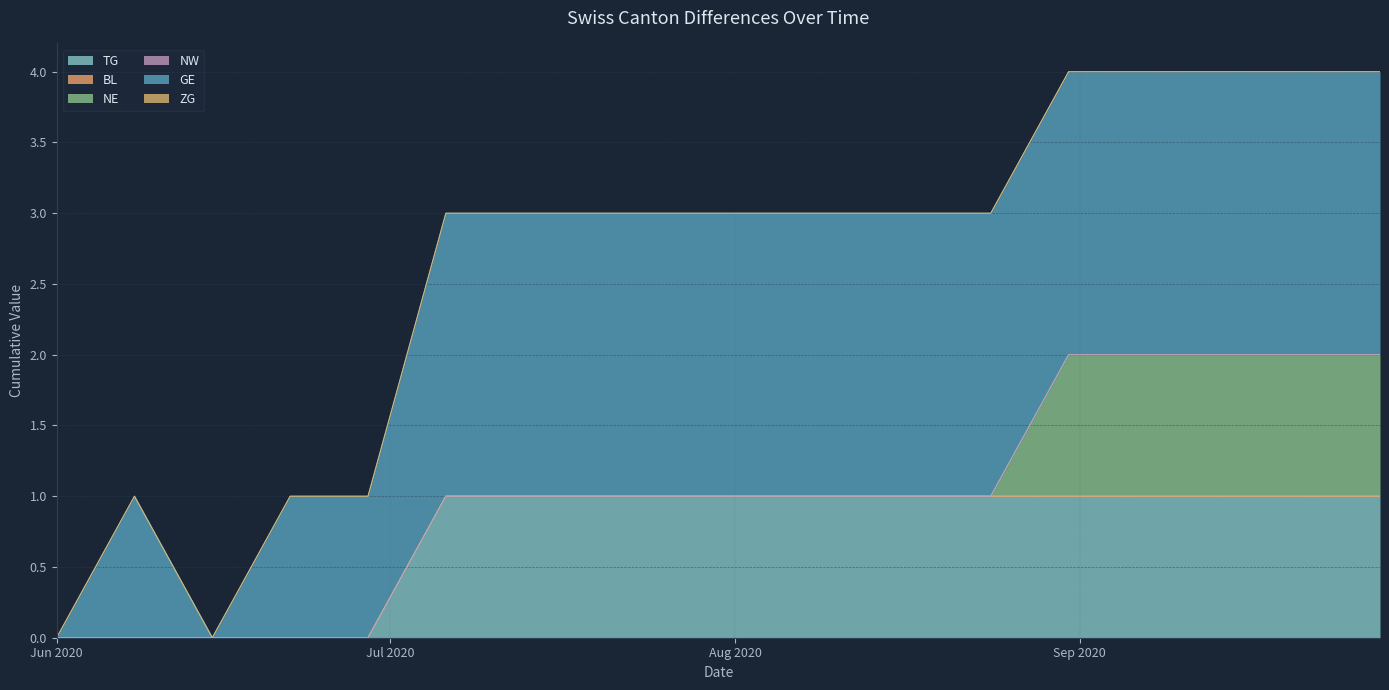

Rank the series at 2020-08-03 from lowest to highest value.

BL, NE, NW, ZG, TG, GE